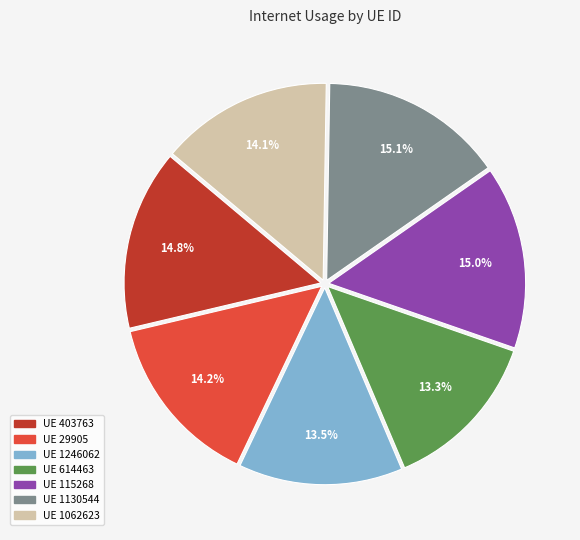

Is there any slice that represents more than half of the pie?

No